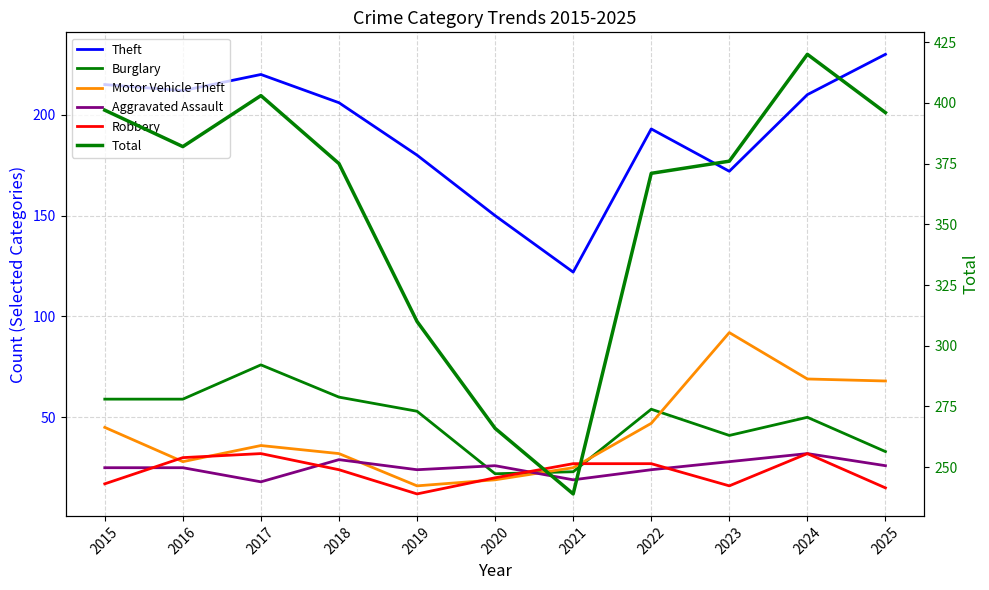

True or false: Aggravated Assault and Robbery cross at least once.

True